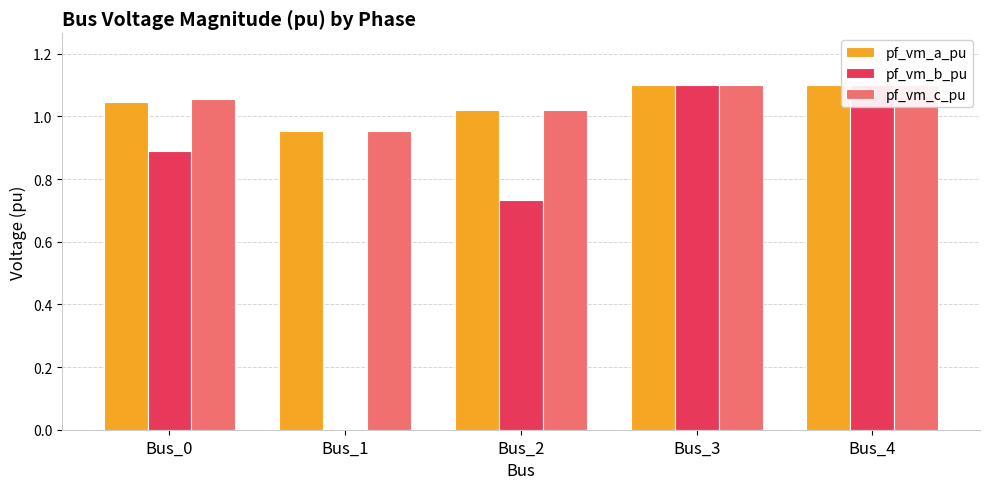

Rank the series at Bus_3 from highest to lowest value.

pf_vm_a_pu, pf_vm_c_pu, pf_vm_b_pu